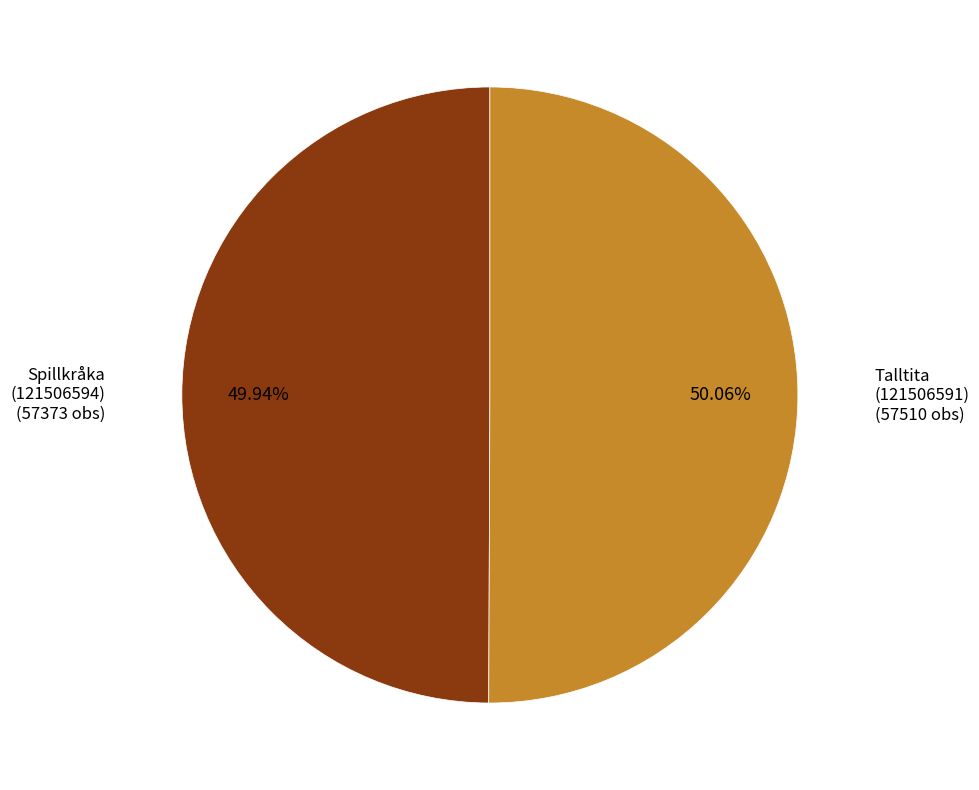

Does any single category account for the majority?

Yes